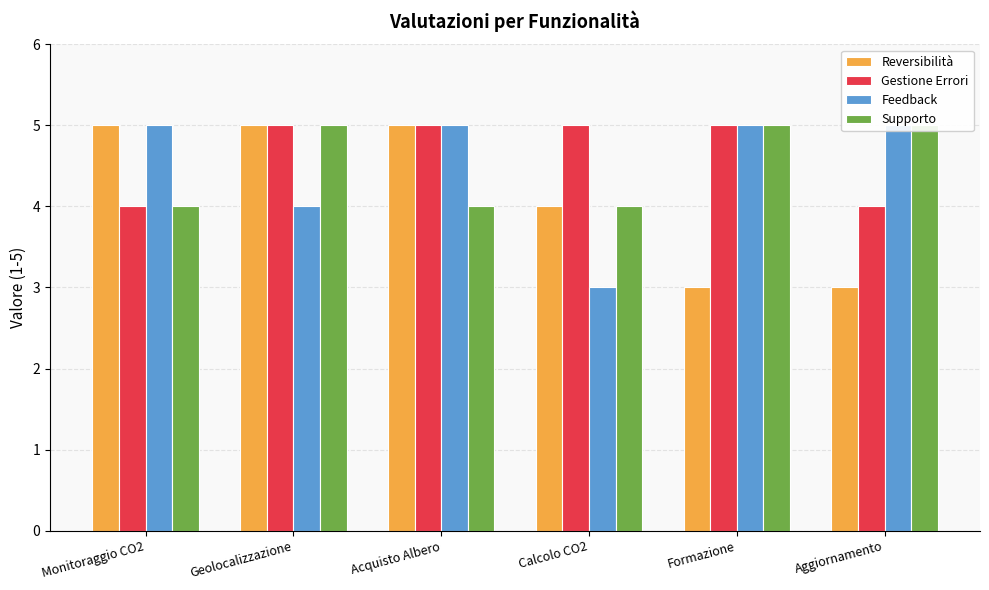

How many categories are shown in the chart?

6